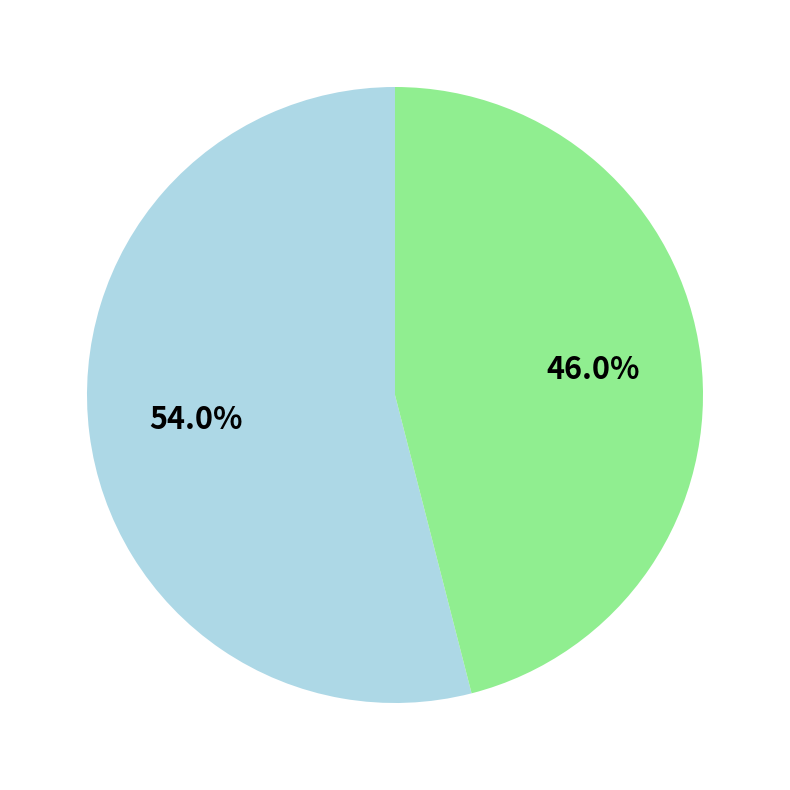

Is there a majority slice in this chart?

Yes